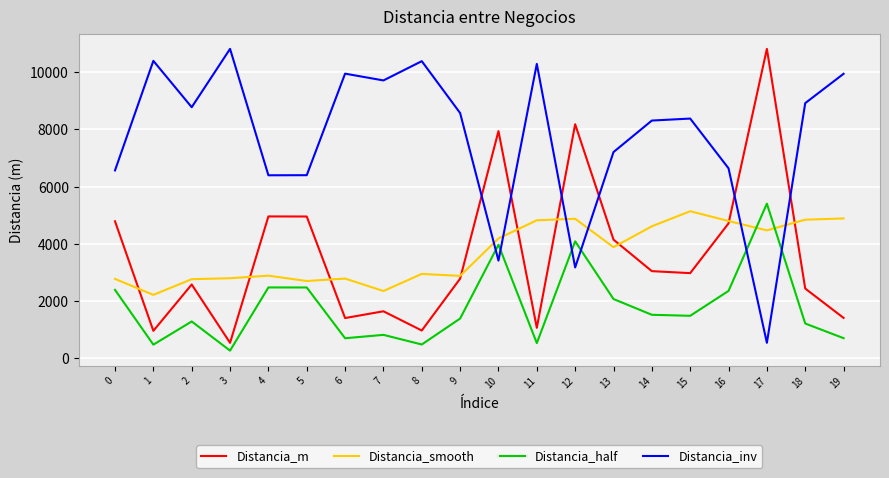

At 7, list the series in order from largest to smallest.

Distancia_inv, Distancia_smooth, Distancia_m, Distancia_half